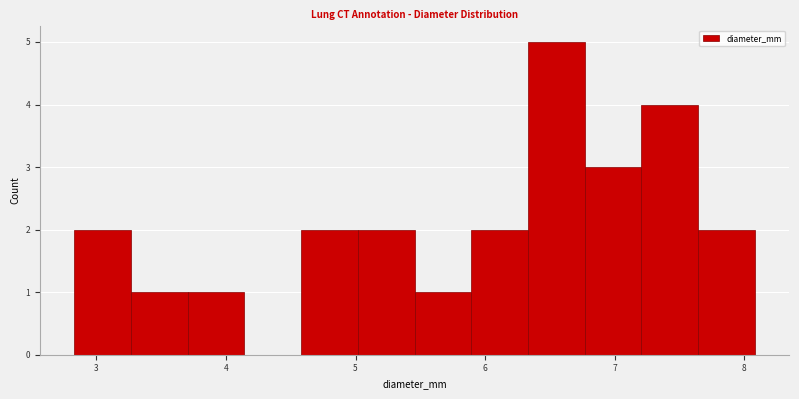

Reading left to right, list every bar in this chart as the range it spans on the x-axis followed by its height. Neither the bar edges nor the heights are printed on the chart, so give them approximately, as read against the axes.

2.8 to 3.3: 2
3.3 to 3.7: 1
3.7 to 4.1: 1
4.1 to 4.6: 0
4.6 to 5.0: 2
5.0 to 5.5: 2
5.5 to 5.9: 1
5.9 to 6.3: 2
6.3 to 6.8: 5
6.8 to 7.2: 3
7.2 to 7.6: 4
7.6 to 8.1: 2